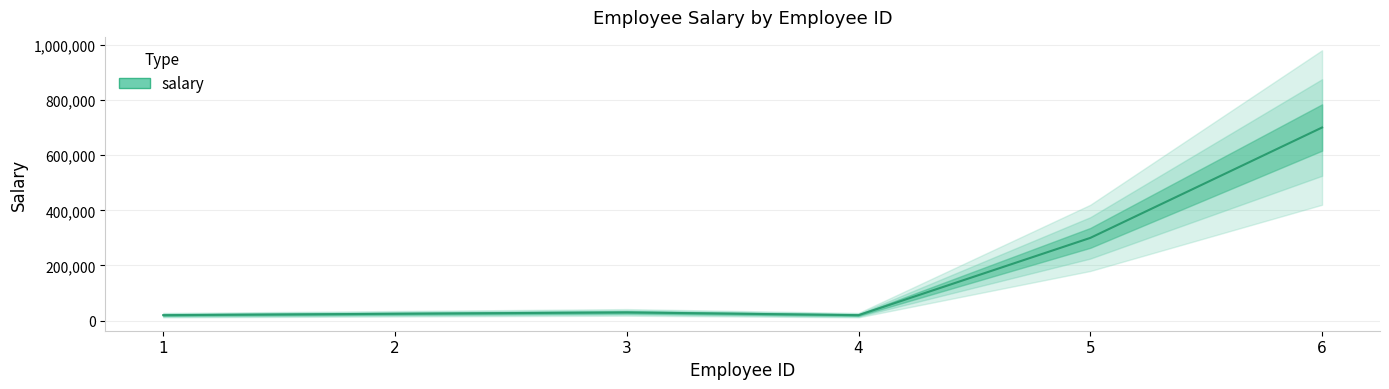

Approximately how many times larger is the value at 1 compared to 4?

1.0